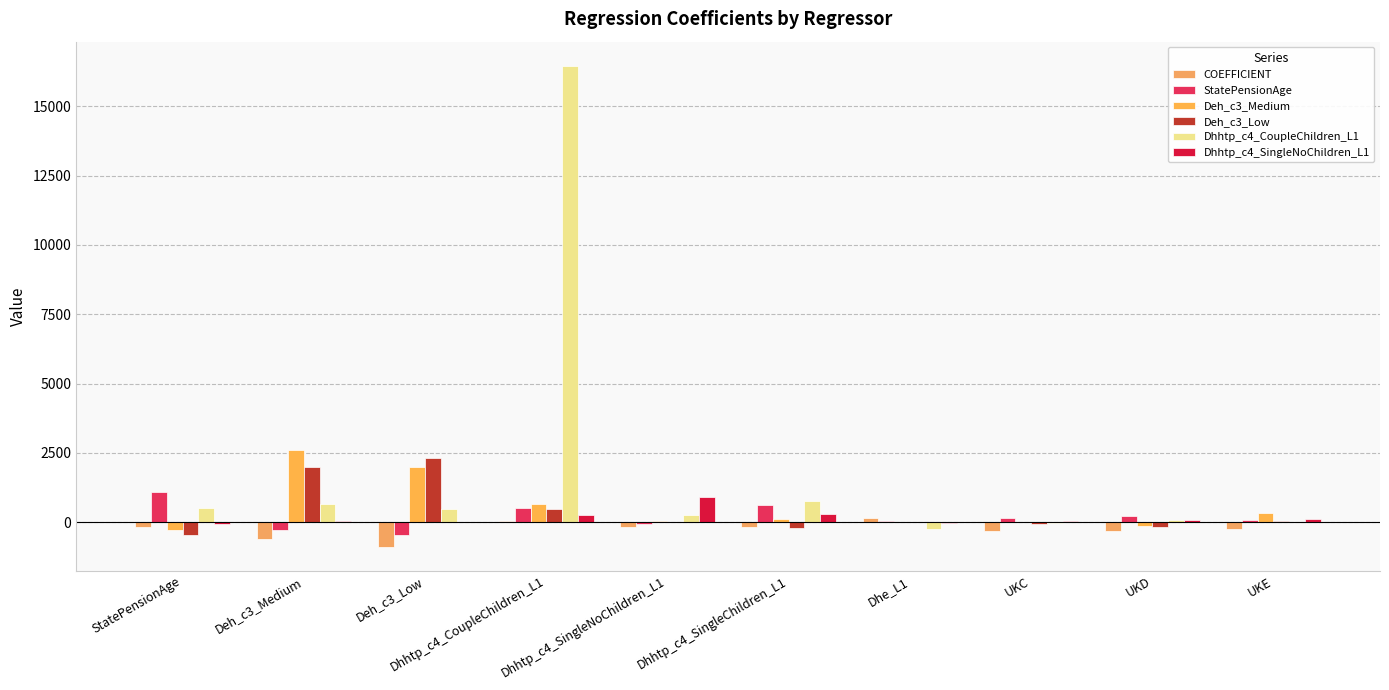

Which series has the widest spread of values?

Dhhtp_c4_CoupleChildren_L1